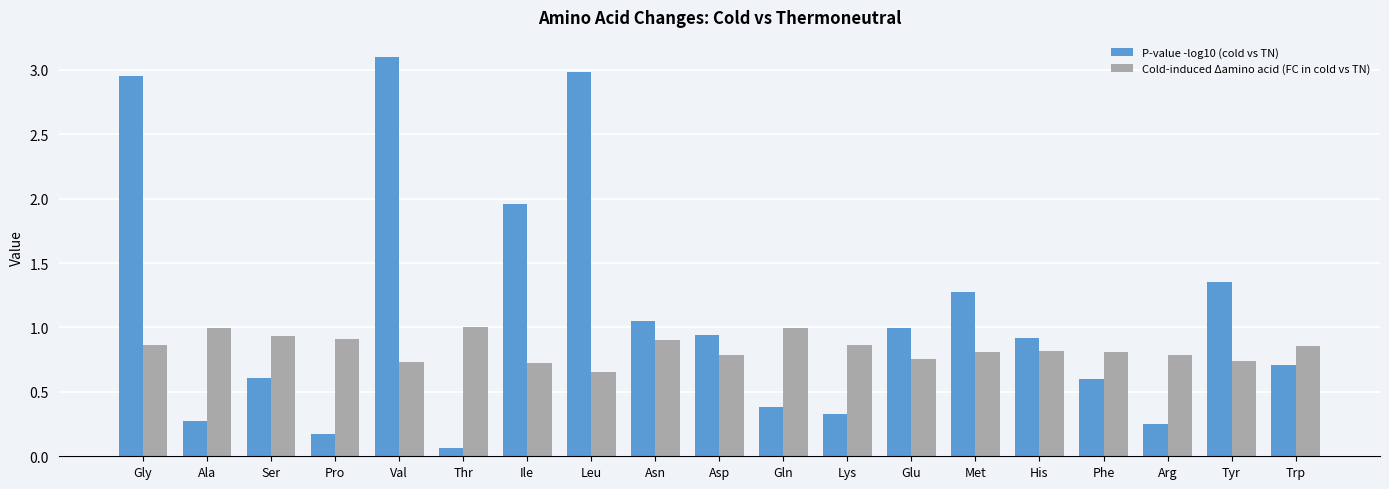

At how many categories does at least one series exceed 0?

19